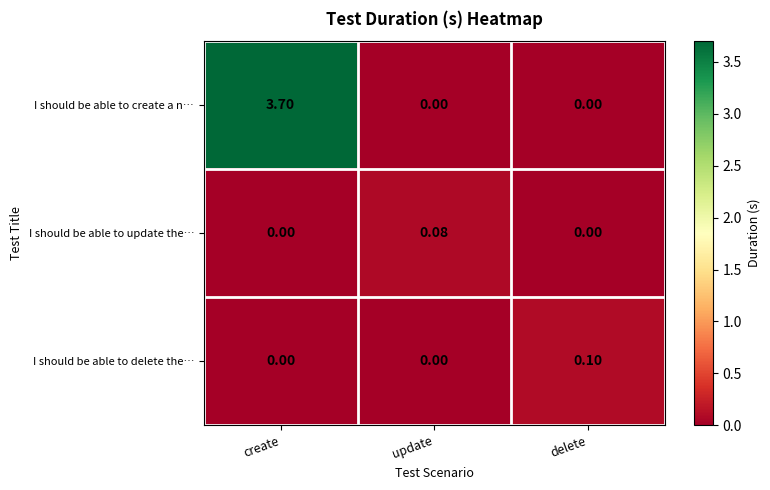

At which category is the sum across all series the highest?

create